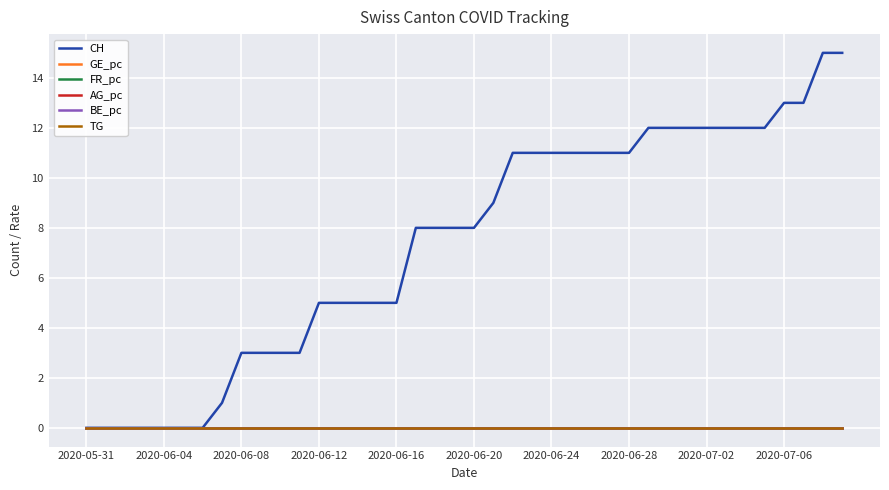

Is this an area chart (filled region under the line)?

No